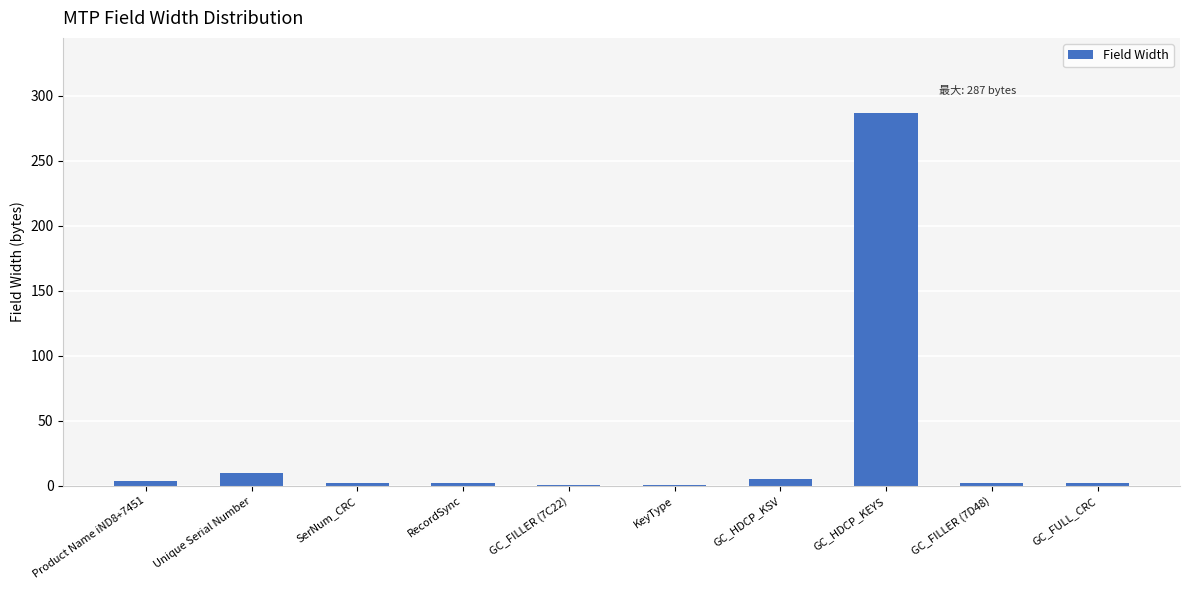

What is the sum of the values at GC_HDCP_KSV and RecordSync?

7